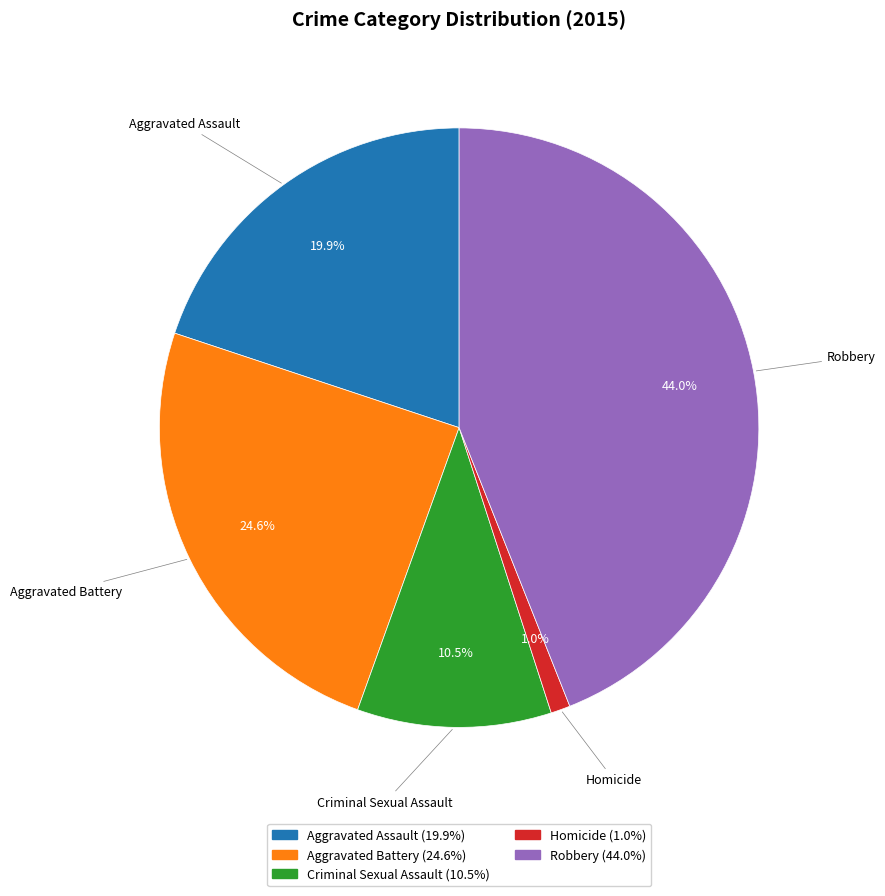

What portion of the pie excludes Criminal Sexual Assault?

89.5%